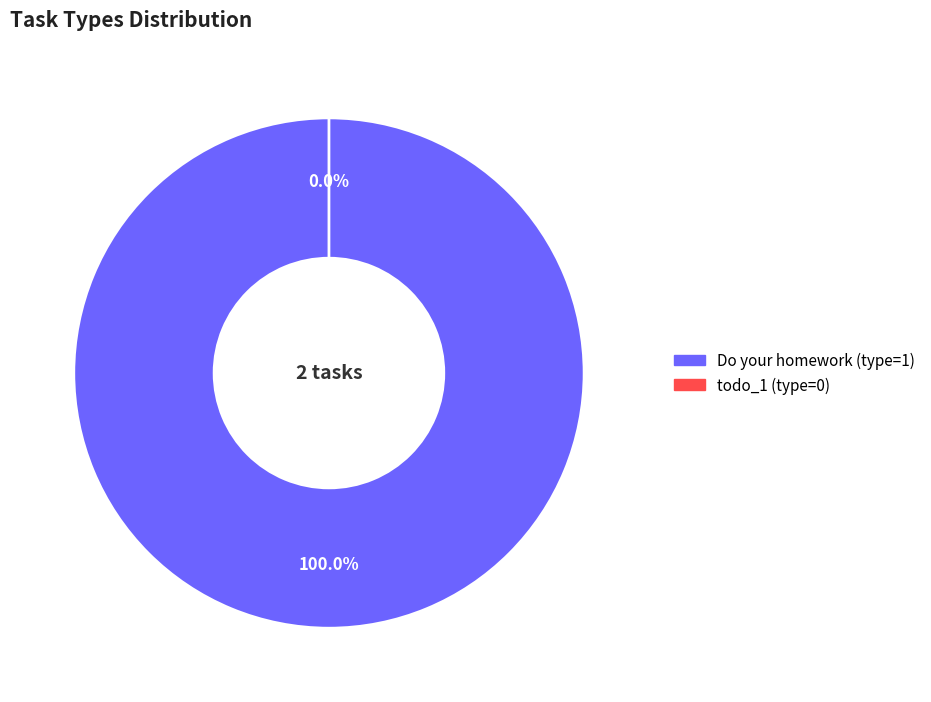

Rank the categories by value from lowest to highest.

todo_1 (type=0), Do your homework (type=1)